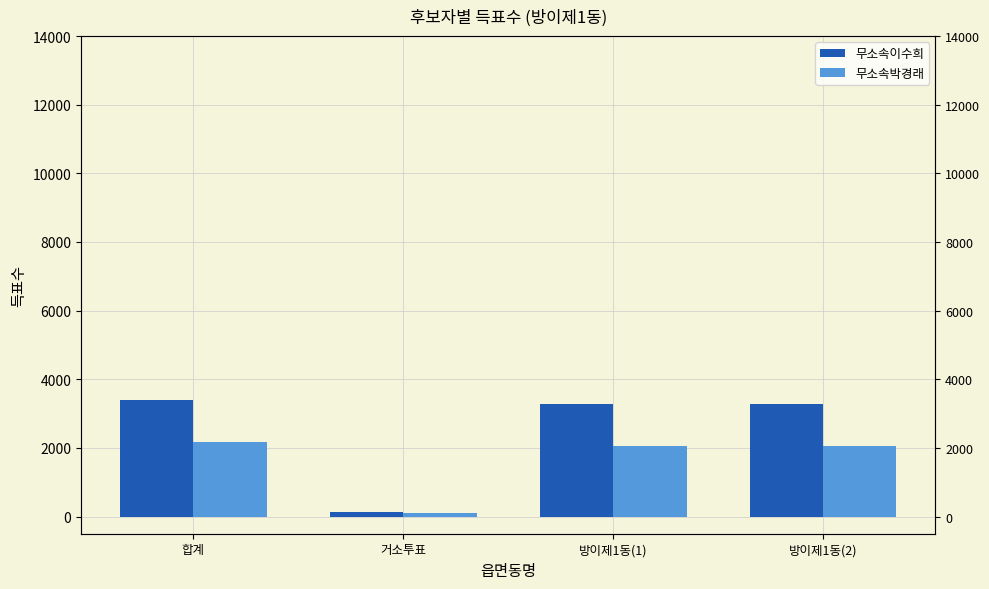

Rank the series by their maximum value, from lowest to highest.

무소속박경래, 무소속이수희